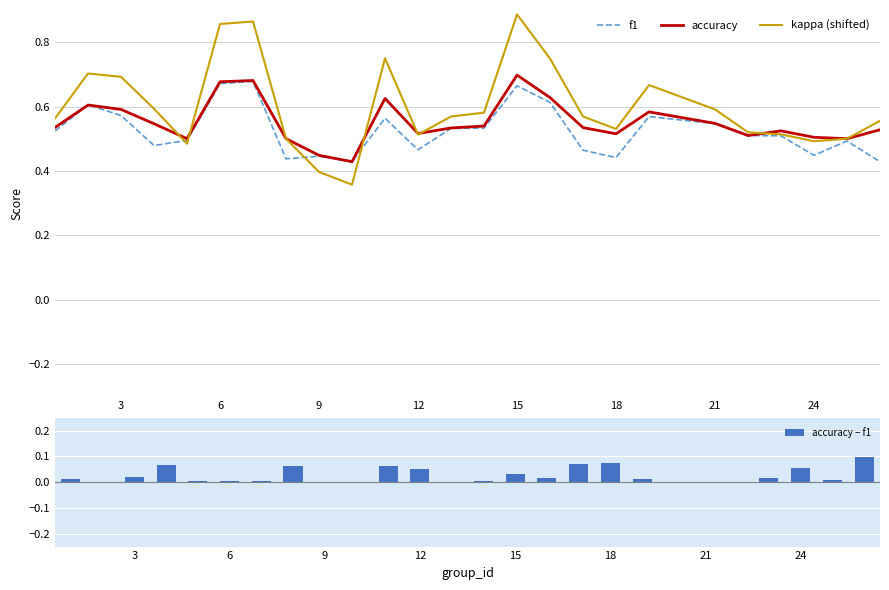

Reading left to right, list all the values displayed in this chart.

f1: 0.5	0.6	0.6	0.5	0.5	0.7	0.7	0.4	0.4	0.4	0.6	0.5	0.5	0.5	0.7	0.6	0.5	0.4	0.6	0.5	0.5	0.5	0.4	0.5	0.4
accuracy: 0.5	0.6	0.6	0.5	0.5	0.7	0.7	0.5	0.4	0.4	0.6	0.5	0.5	0.5	0.7	0.6	0.5	0.5	0.6	0.5	0.5	0.5	0.5	0.5	0.5
kappa (shifted): 0.6	0.7	0.7	0.6	0.5	0.9	0.9	0.5	0.4	0.4	0.8	0.5	0.6	0.6	0.9	0.7	0.6	0.5	0.7	0.6	0.5	0.5	0.5	0.5	0.6
accuracy − f1: 0.0	-0.0	0.0	0.1	0.0	0.0	0.0	0.1	0.0	0.0	0.1	0.1	0.0	0.0	0.0	0.0	0.1	0.1	0.0	0.0	0.0	0.0	0.1	0.0	0.1